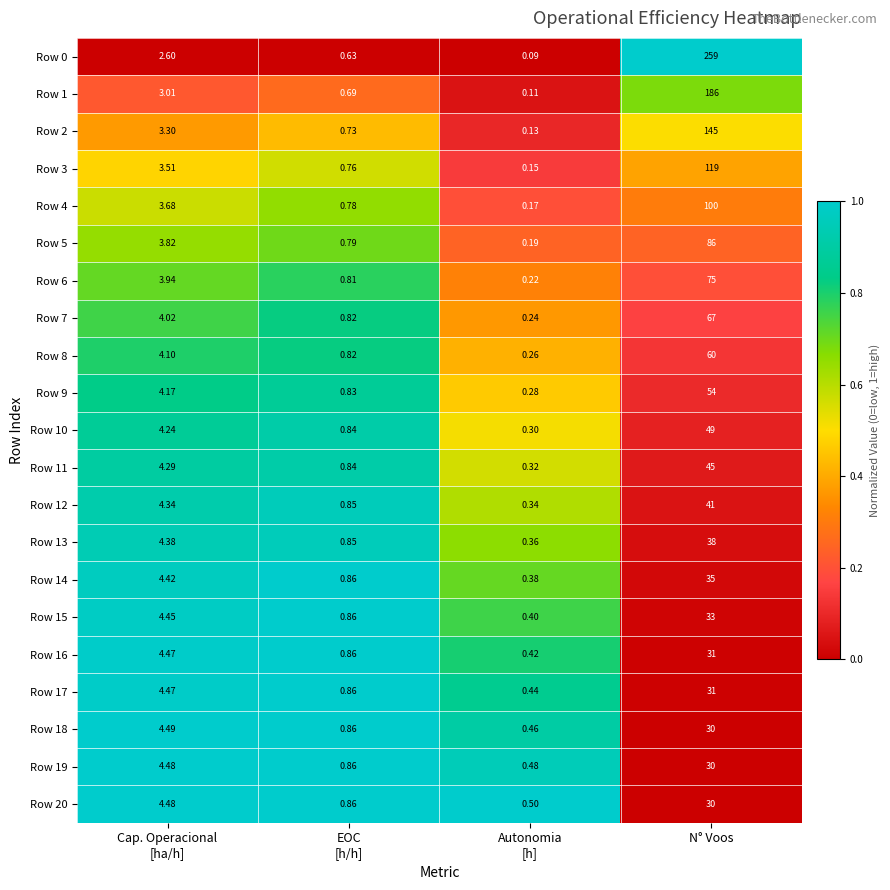

At which category is the sum across all series the highest?

N° Voos